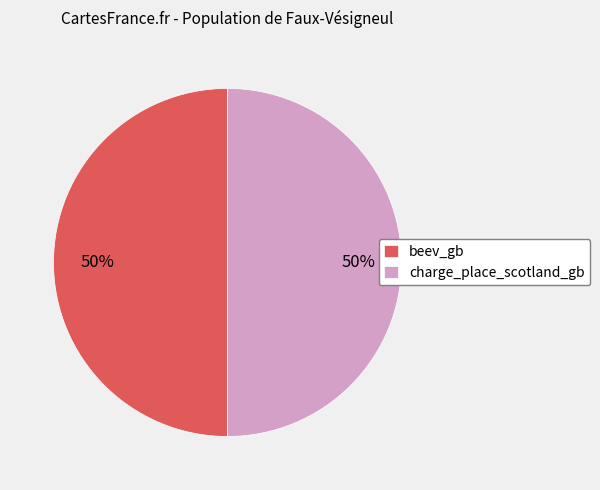

Is the sum of charge_place_scotland_gb and beev_gb greater than half?

Yes